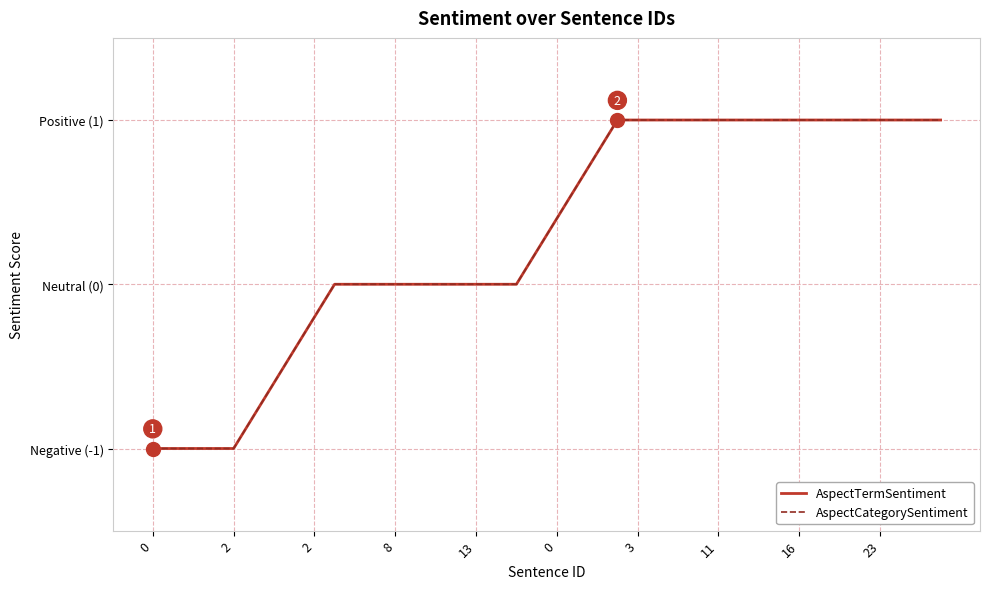

Reading left to right, transcribe all the data shown in this chart.

AspectTermSentiment: -1.0	-1.0	-1.0	-1.0	-1.0	-0.8	-0.6	-0.4	-0.2	0.0	0.0	0.0	0.0	0.0	0.0	0.0	0.0	0.0	0.0	0.2	0.4	0.6	0.8	1.0	1.0	1.0	1.0	1.0	1.0	1.0	1.0	1.0	1.0	1.0	1.0	1.0	1.0	1.0	1.0	1.0
AspectCategorySentiment: -1.0	-1.0	-1.0	-1.0	-1.0	-0.8	-0.6	-0.4	-0.2	0.0	0.0	0.0	0.0	0.0	0.0	0.0	0.0	0.0	0.0	0.2	0.4	0.6	0.8	1.0	1.0	1.0	1.0	1.0	1.0	1.0	1.0	1.0	1.0	1.0	1.0	1.0	1.0	1.0	1.0	1.0